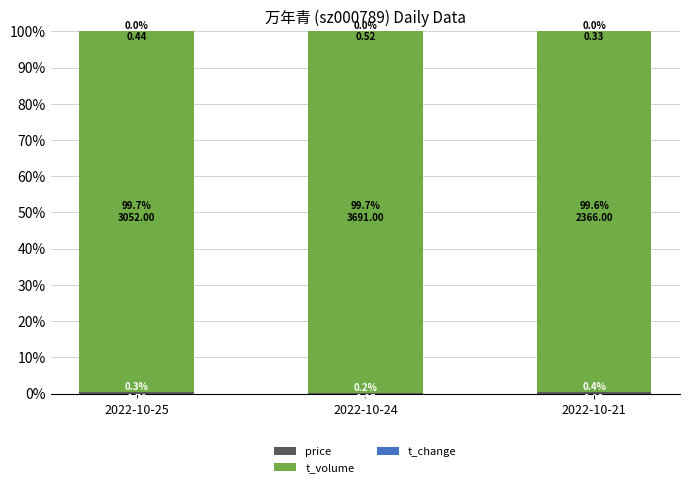

What value does the t_volume series have at 2022-10-21?

99.6